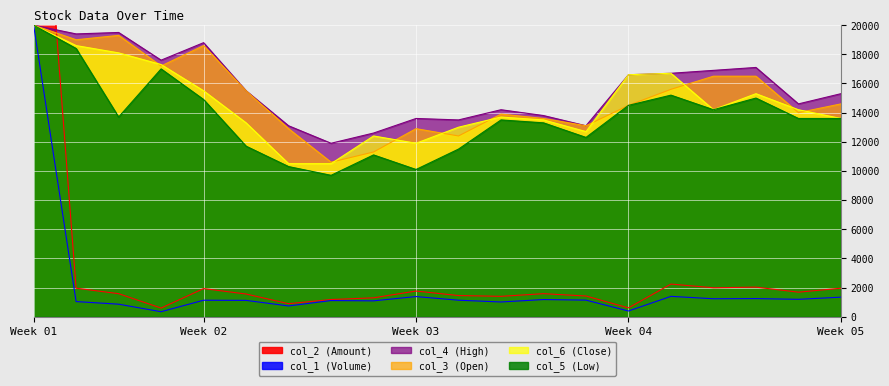

The value of col_5 (Low) at 96/12/14 is 15335.6. True or false?

False